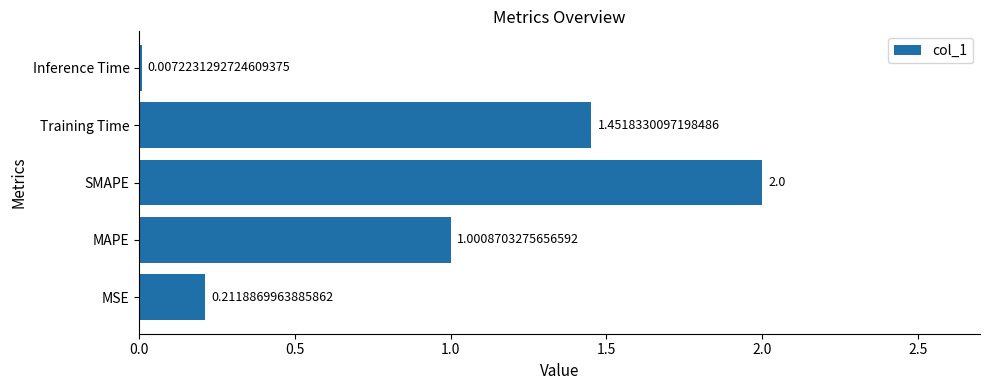

Which has a higher value, SMAPE or Training Time?

SMAPE